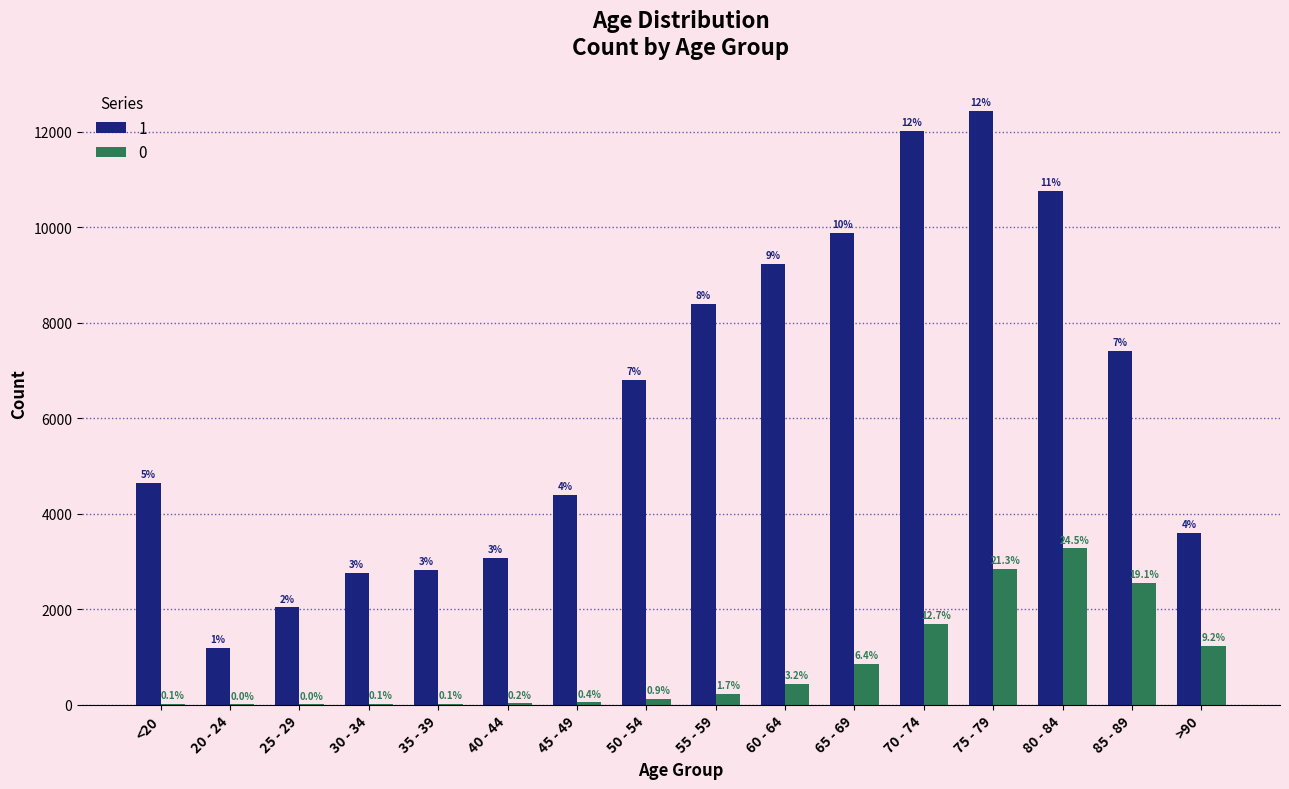

Are the bars grouped side by side (vs. stacked)?

Yes